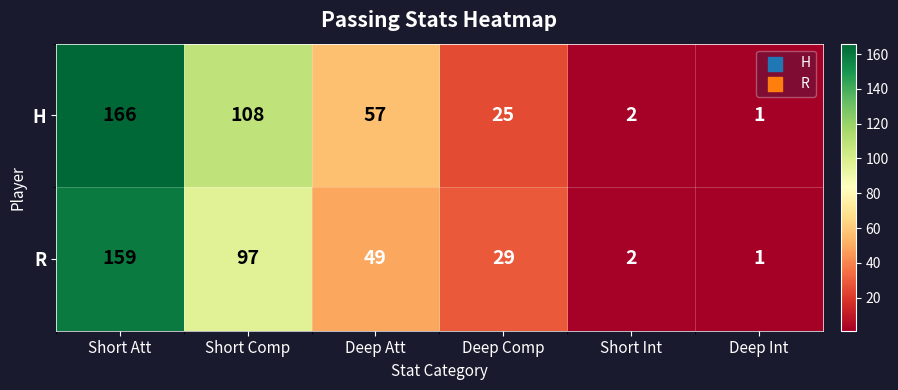

What is the difference between the second highest and second lowest values in the R series?

95